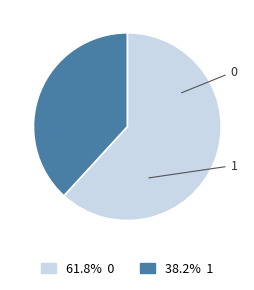

True or false: 0 accounts for 71% of the total.

False